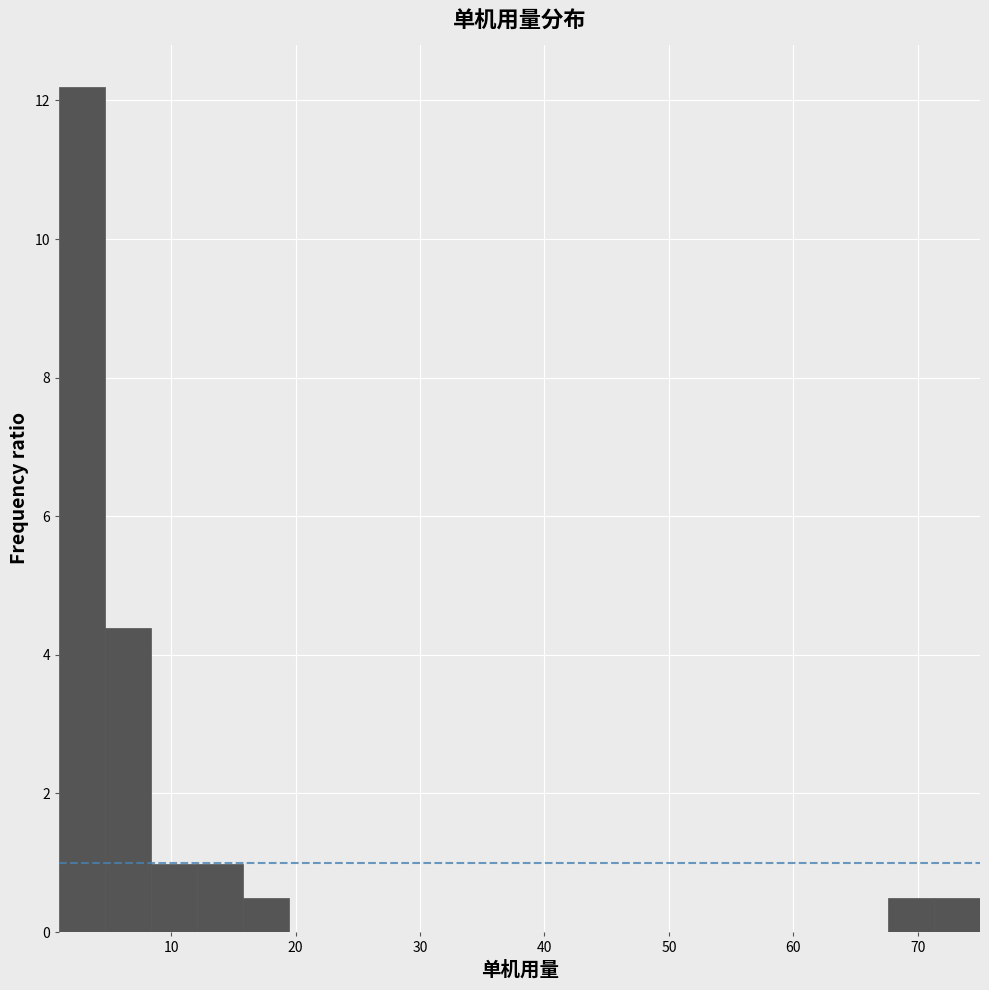

Read against the x-axis, roughly where is the centre of the tallest bar?

3